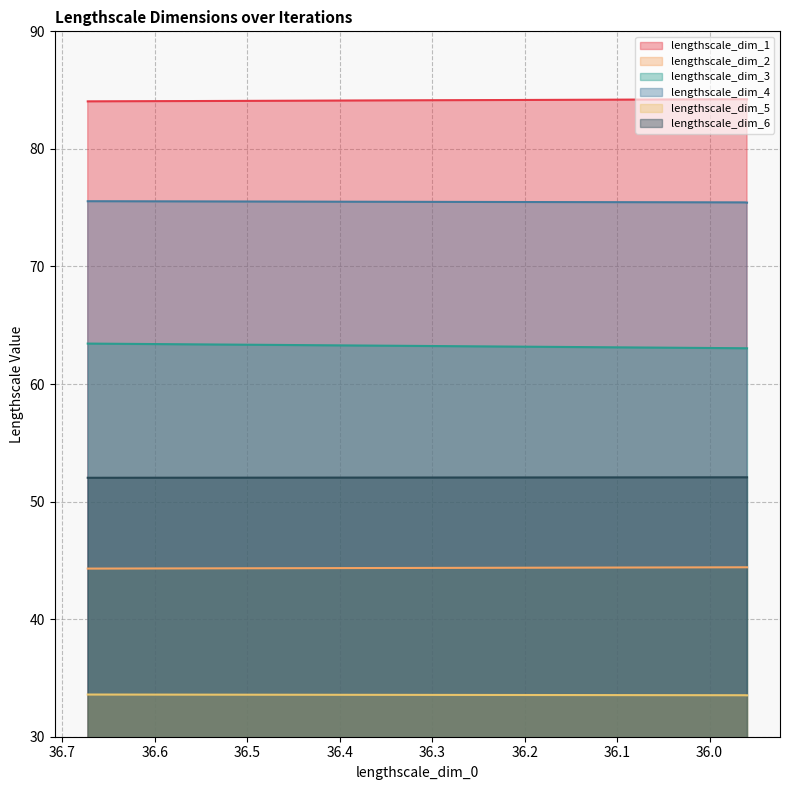

Which category has the lowest value in the lengthscale_dim_2 series?

1